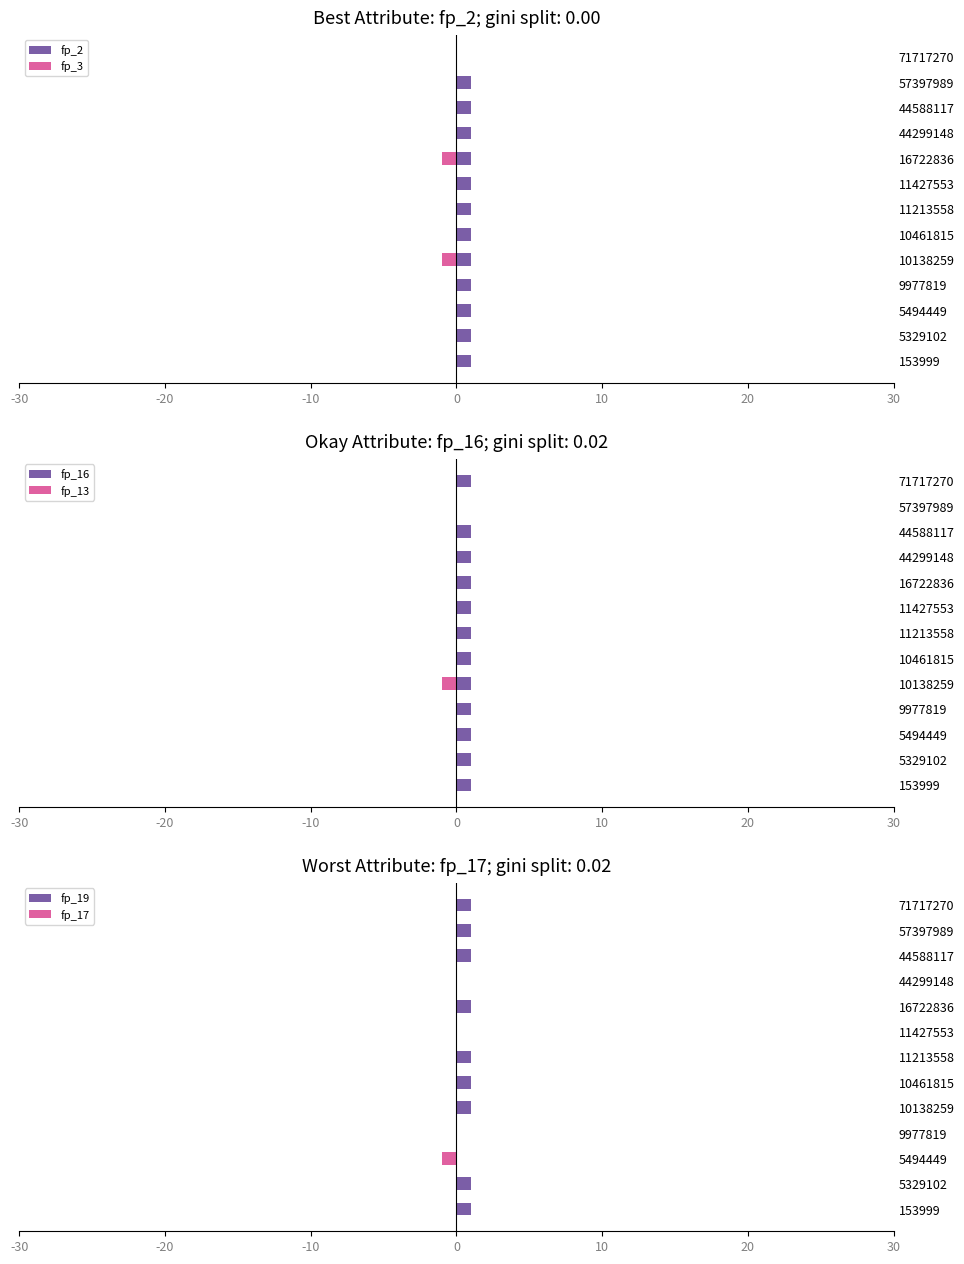

Is the value of fp_3 at 57397989 greater than the value of fp_17 at 9977819?

No